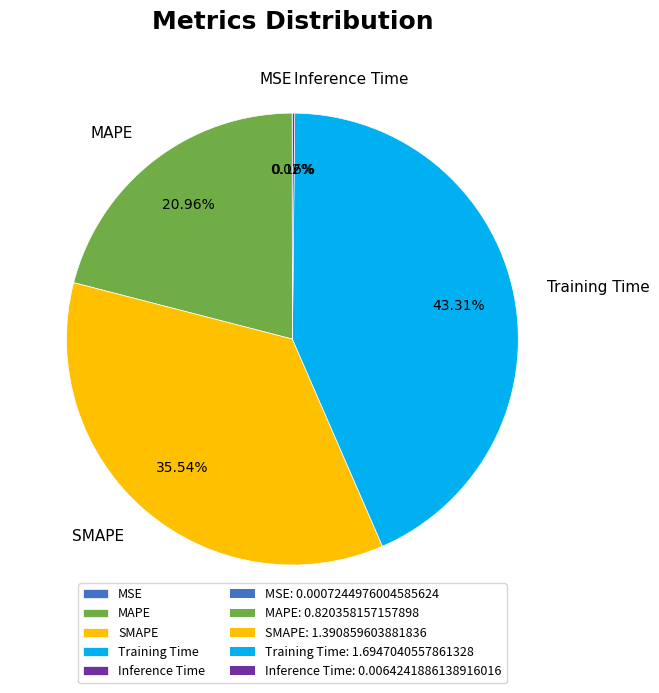

Is there any slice that represents more than half of the pie?

No